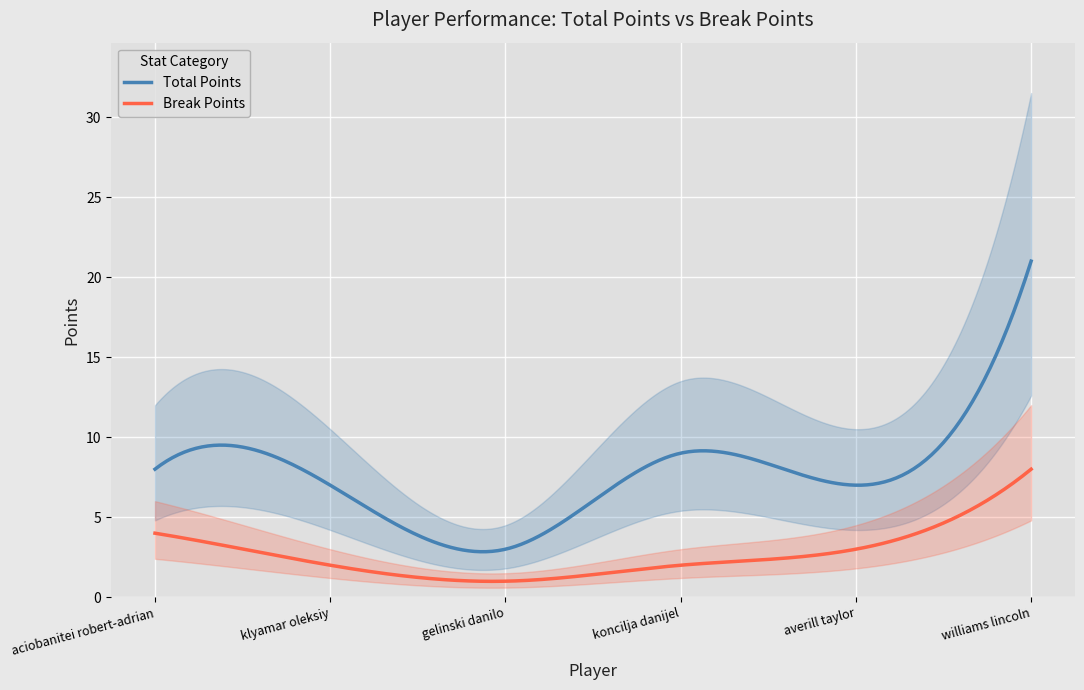

Between aciobanitei robert-adrian and gelinski danilo, which is larger?

aciobanitei robert-adrian